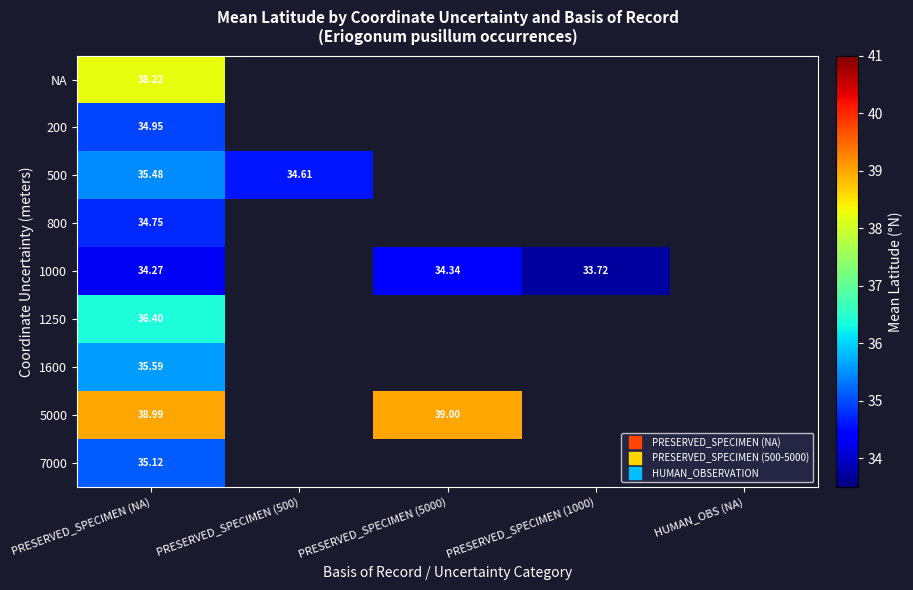

List the labels in order of 1600 value, largest first.

PRESERVED_SPECIMEN (NA), PRESERVED_SPECIMEN (500), PRESERVED_SPECIMEN (5000), PRESERVED_SPECIMEN (1000), HUMAN_OBS (NA)